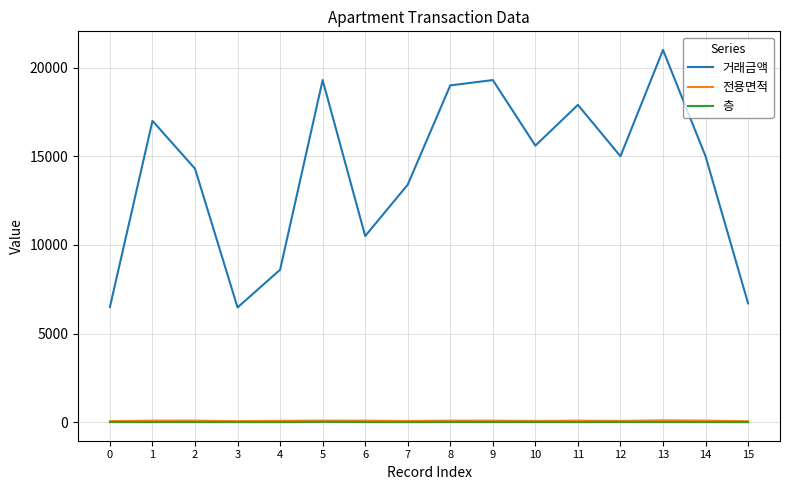

What is the sum of all 층 values?

95.0